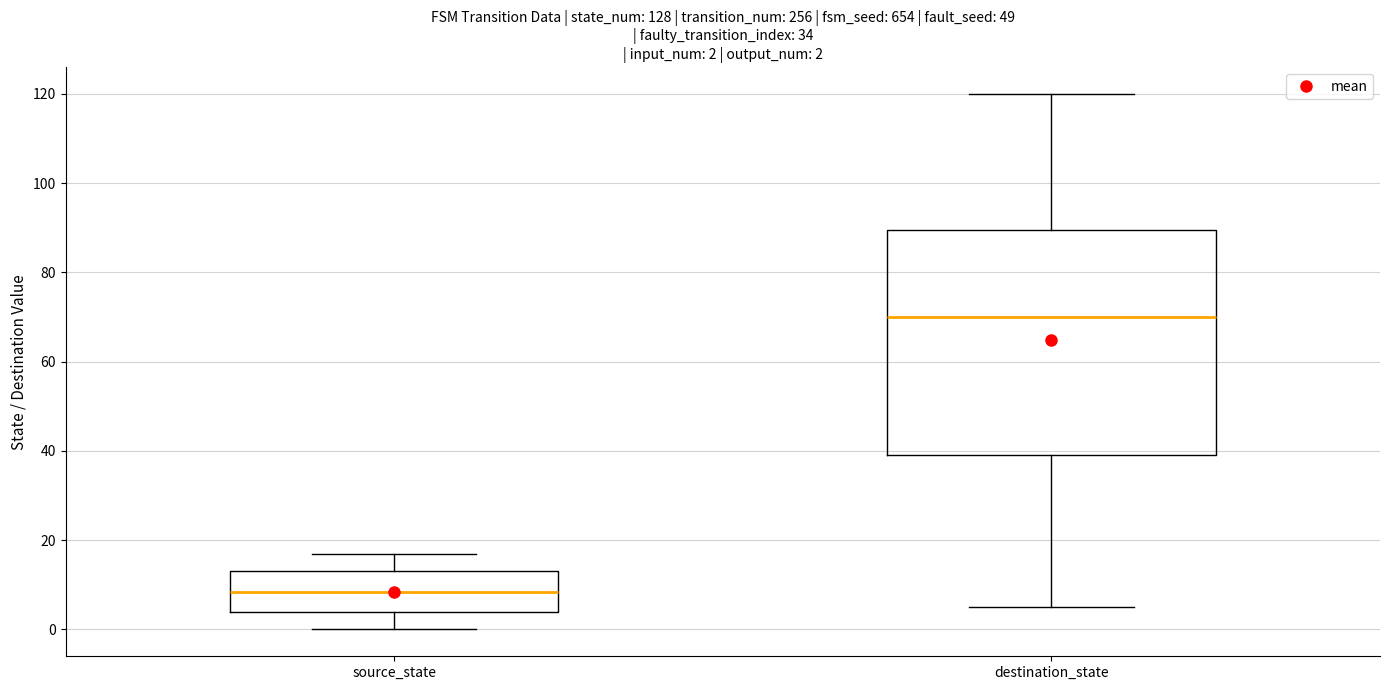

Comparing the boxes themselves (not the whiskers), which one is the tallest?

destination_state